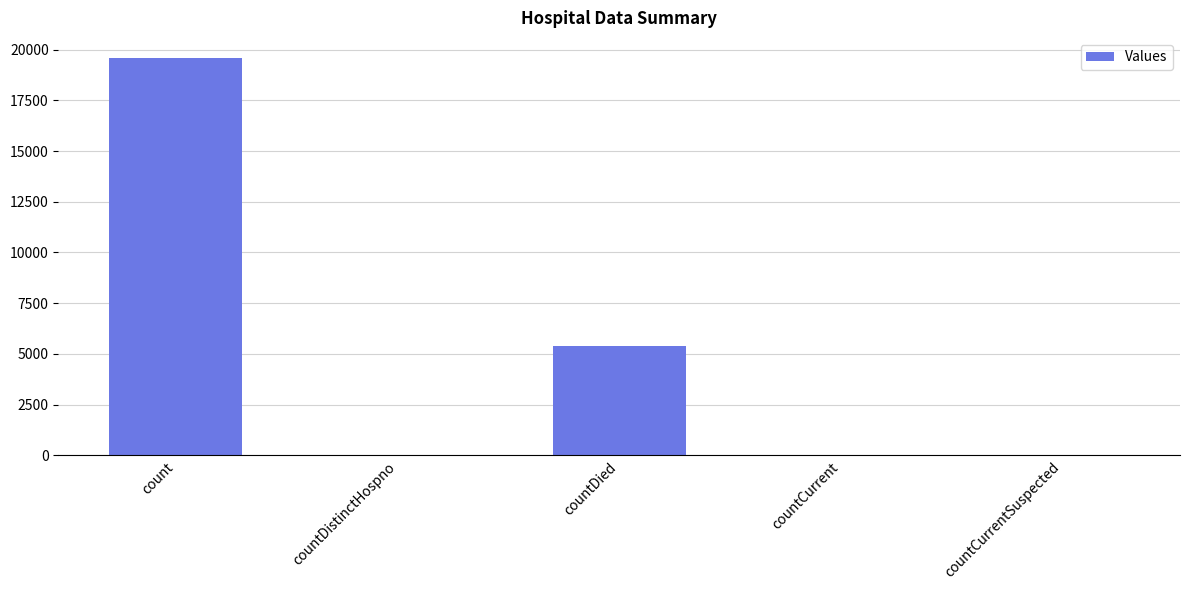

What is the sum of all values?

25065